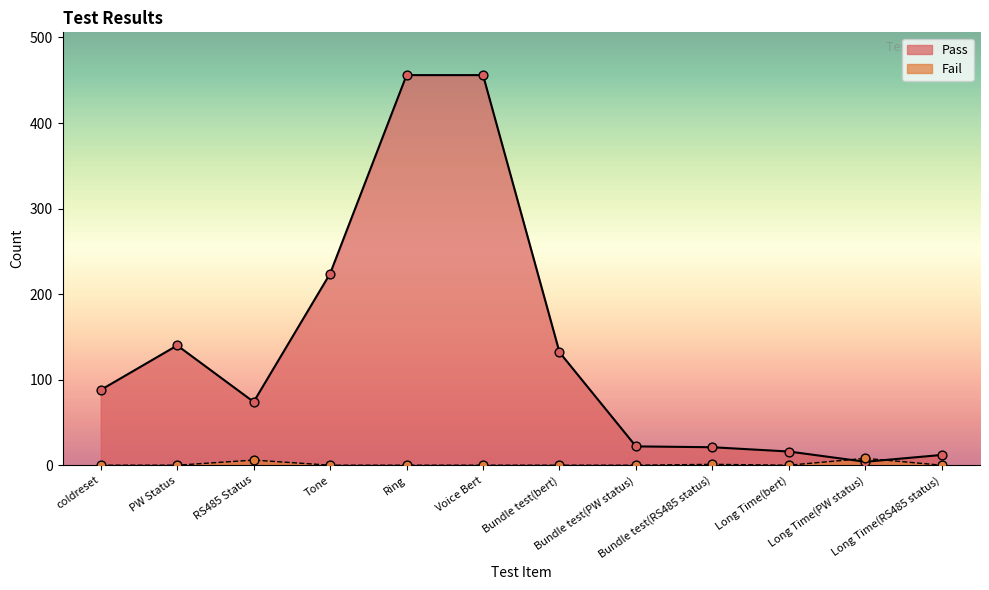

Is the value of Pass at Bundle test(PW status) greater than the value of Fail at Ring?

Yes